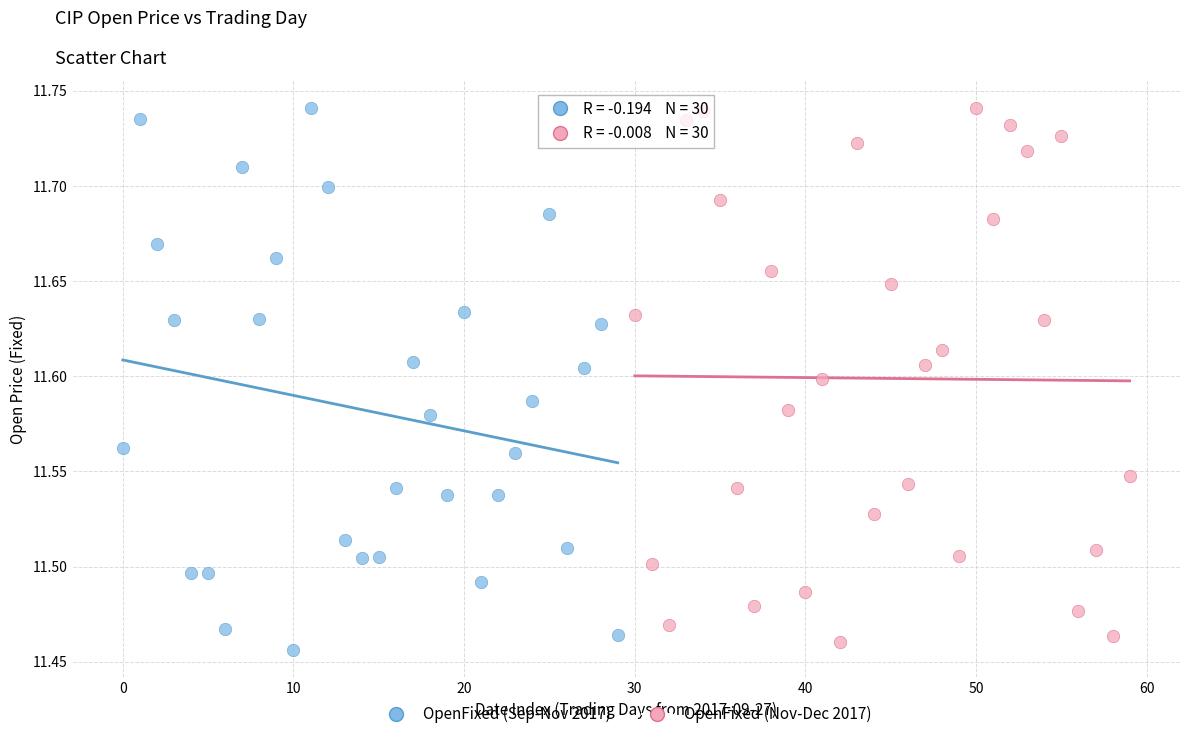

What are all the series names shown in the legend?

OpenFixed (Sep-Nov 2017), OpenFixed (Nov-Dec 2017)